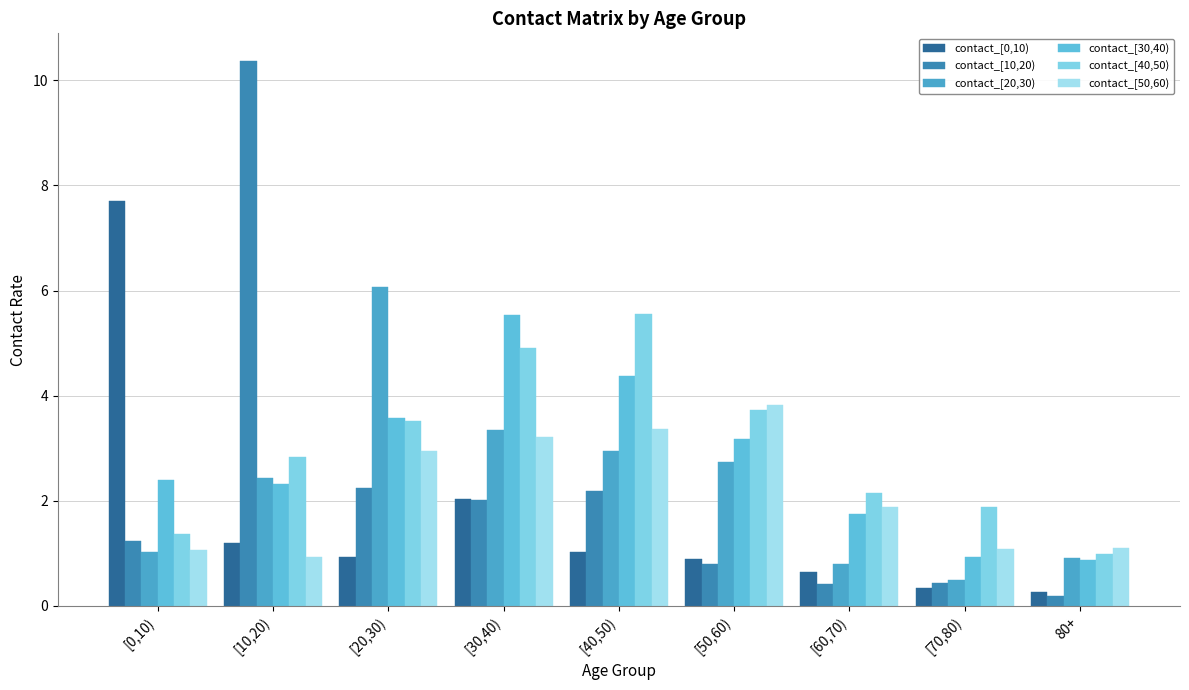

Reading right to left, list all the values displayed in this chart.

contact_[0,10): 80+=0.3	[70,80)=0.3	[60,70)=0.6	[50,60)=0.9	[40,50)=1.0	[30,40)=2.0	[20,30)=0.9	[10,20)=1.2	[0,10)=7.7
contact_[10,20): 80+=0.2	[70,80)=0.4	[60,70)=0.4	[50,60)=0.8	[40,50)=2.2	[30,40)=2.0	[20,30)=2.2	[10,20)=10.4	[0,10)=1.2
contact_[20,30): 80+=0.9	[70,80)=0.5	[60,70)=0.8	[50,60)=2.7	[40,50)=3.0	[30,40)=3.4	[20,30)=6.1	[10,20)=2.4	[0,10)=1.0
contact_[30,40): 80+=0.9	[70,80)=0.9	[60,70)=1.7	[50,60)=3.2	[40,50)=4.4	[30,40)=5.5	[20,30)=3.6	[10,20)=2.3	[0,10)=2.4
contact_[40,50): 80+=1.0	[70,80)=1.9	[60,70)=2.2	[50,60)=3.7	[40,50)=5.6	[30,40)=4.9	[20,30)=3.5	[10,20)=2.8	[0,10)=1.4
contact_[50,60): 80+=1.1	[70,80)=1.1	[60,70)=1.9	[50,60)=3.8	[40,50)=3.4	[30,40)=3.2	[20,30)=3.0	[10,20)=0.9	[0,10)=1.1